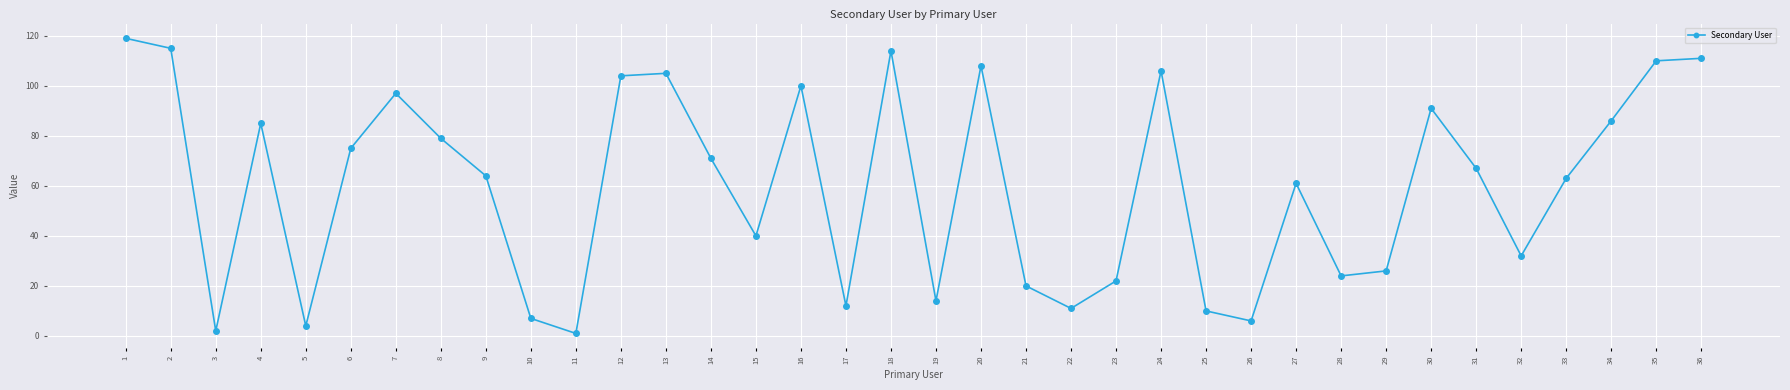

Reading left to right, transcribe all the data shown in this chart.

119	115	2	85	4	75	97	79	64	7	1	104	105	71	40	100	12	114	14	108	20	11	22	106	10	6	61	24	26	91	67	32	63	86	110	111